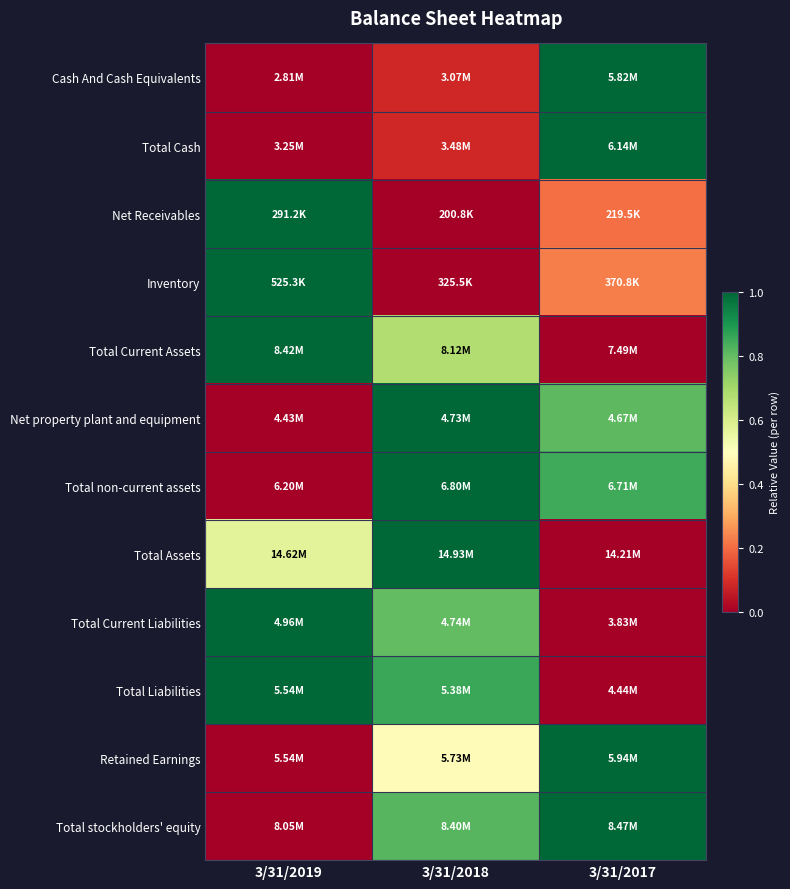

Count the number of data series in this chart.

12